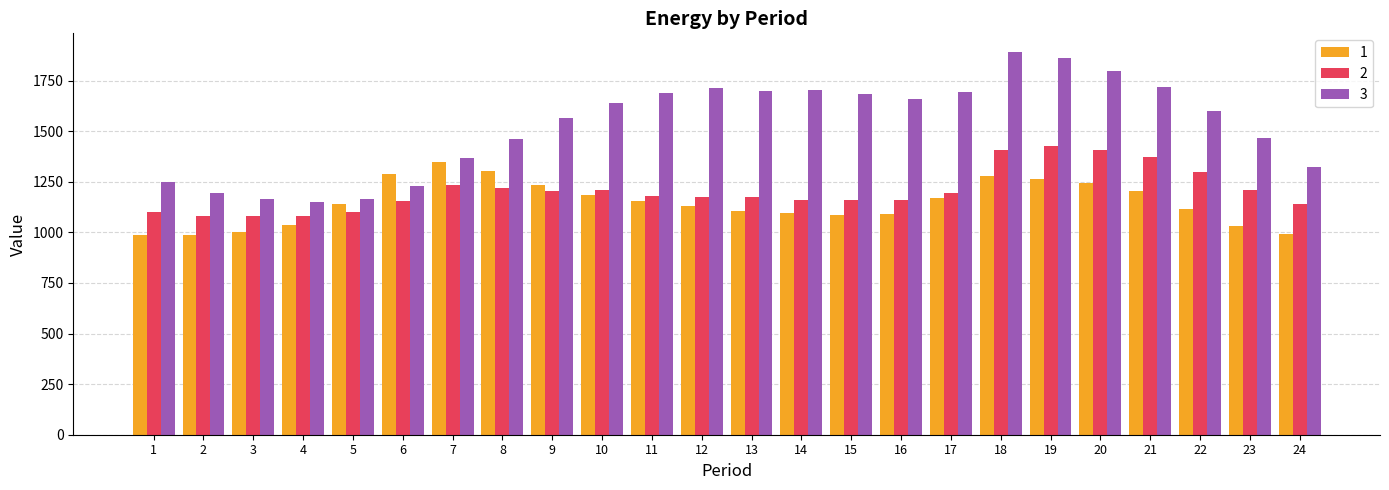

Which series has the largest total across all categories?

3